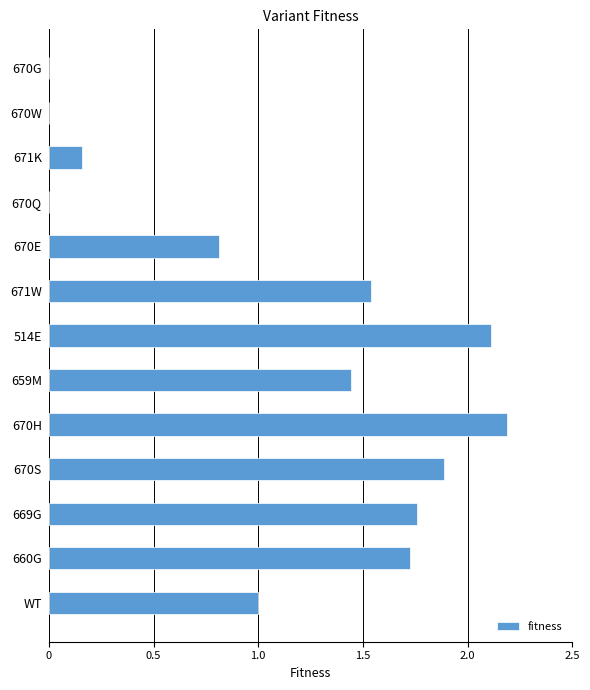

The chart shows a value of 0.5 at 670S. True or false?

False